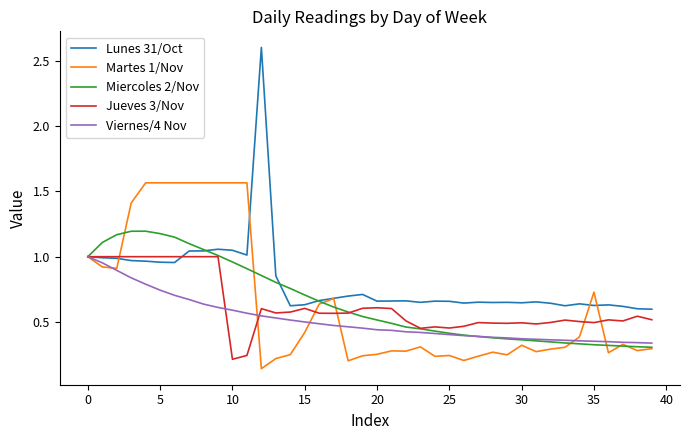

What is the greatest value displayed?

2.6